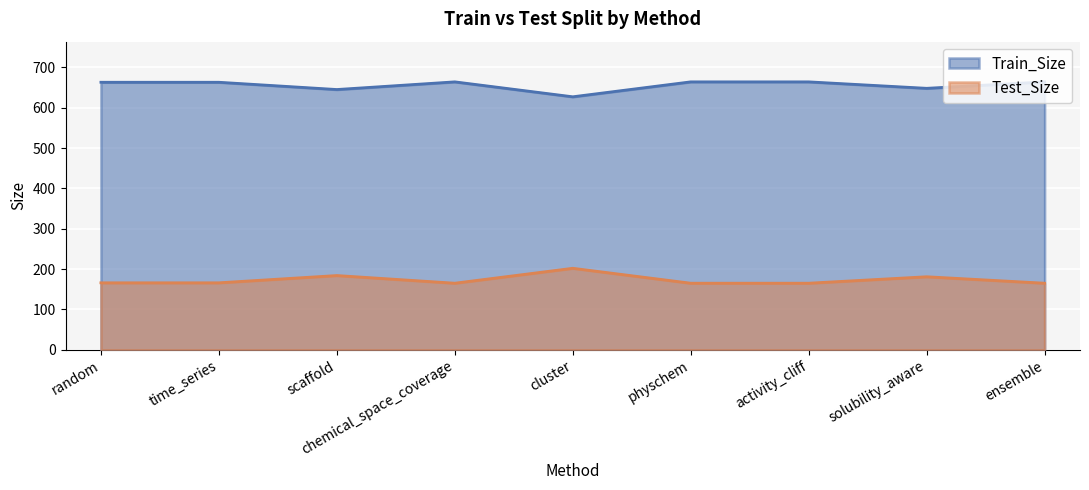

List the labels in order of Train_Size value, largest first.

chemical_space_coverage, physchem, activity_cliff, ensemble, random, time_series, solubility_aware, scaffold, cluster